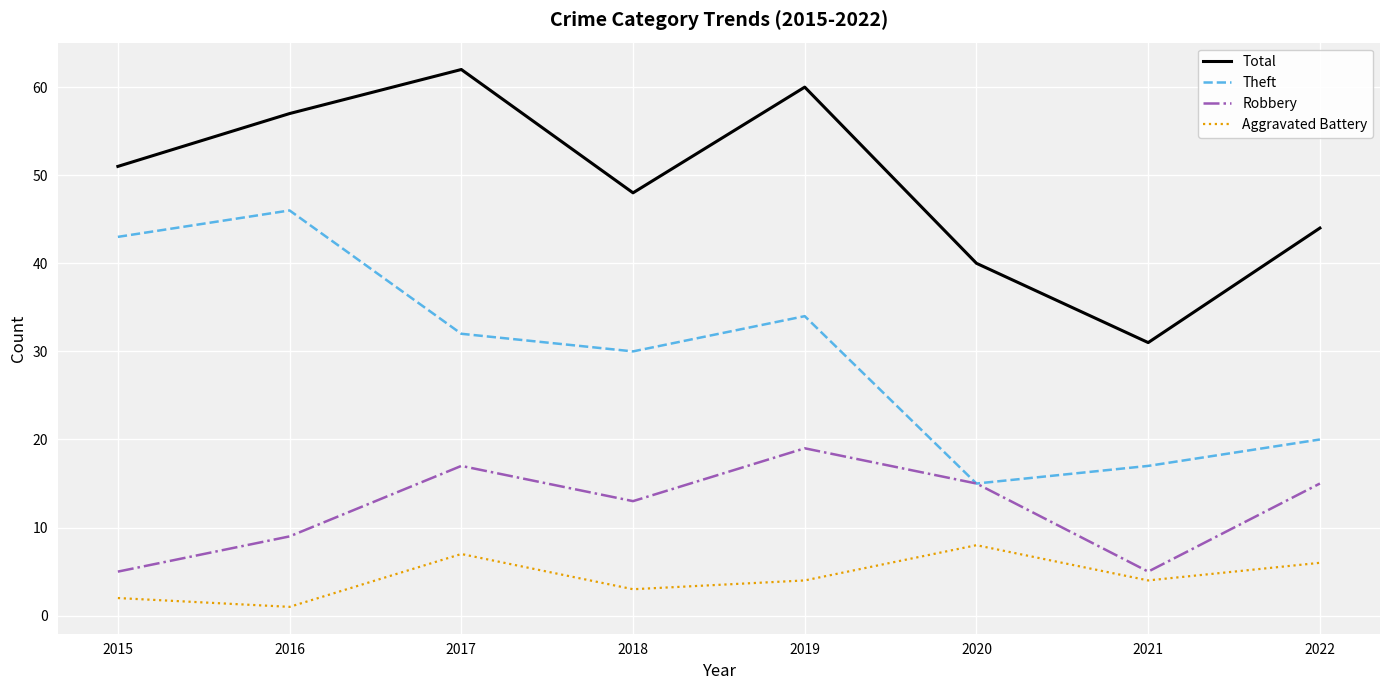

At how many categories does at least one series exceed 13?

8